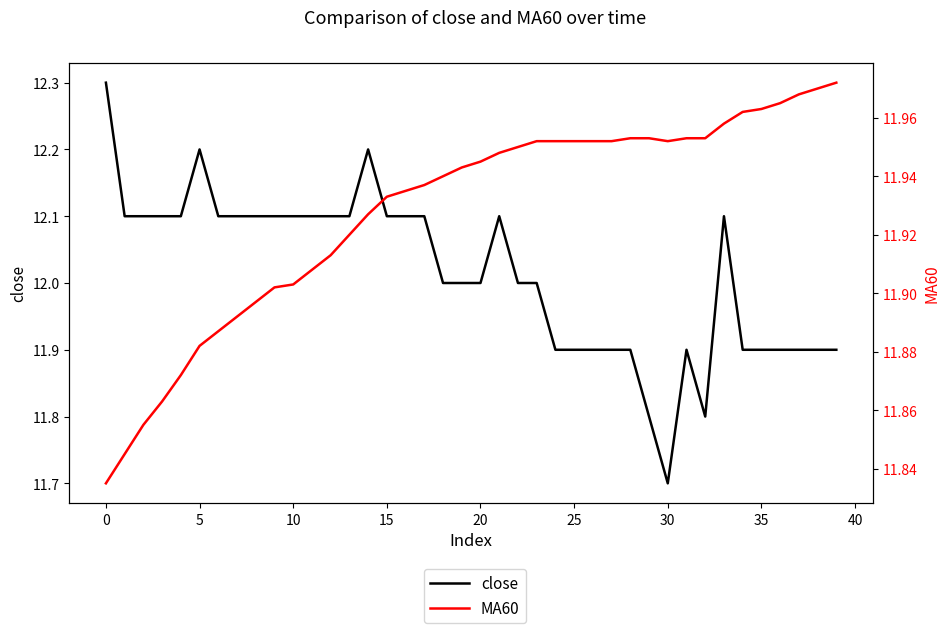

Between 29 and 32, which series saw the biggest shift?

close